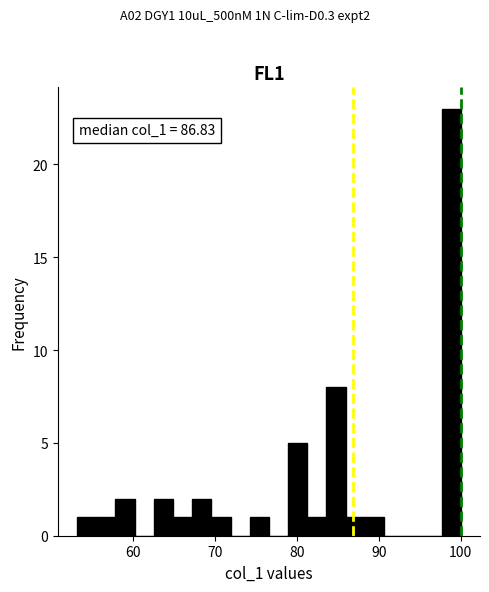

Around what value on the x-axis is the tallest bar? Give the approximate position of its centre, as read against the axis.

99